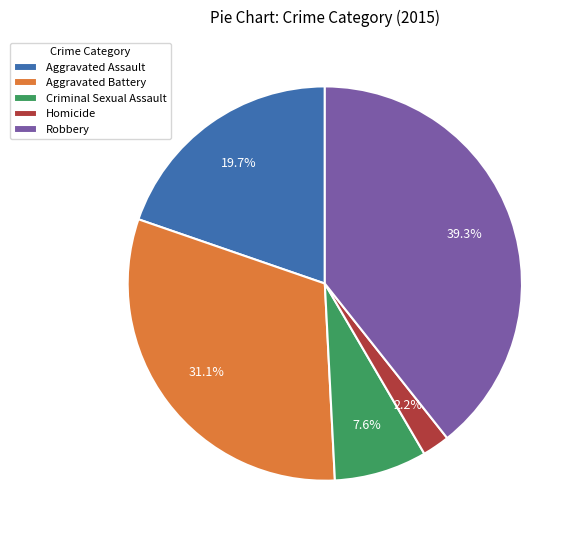

Which has a higher value, Aggravated Battery or Robbery?

Robbery